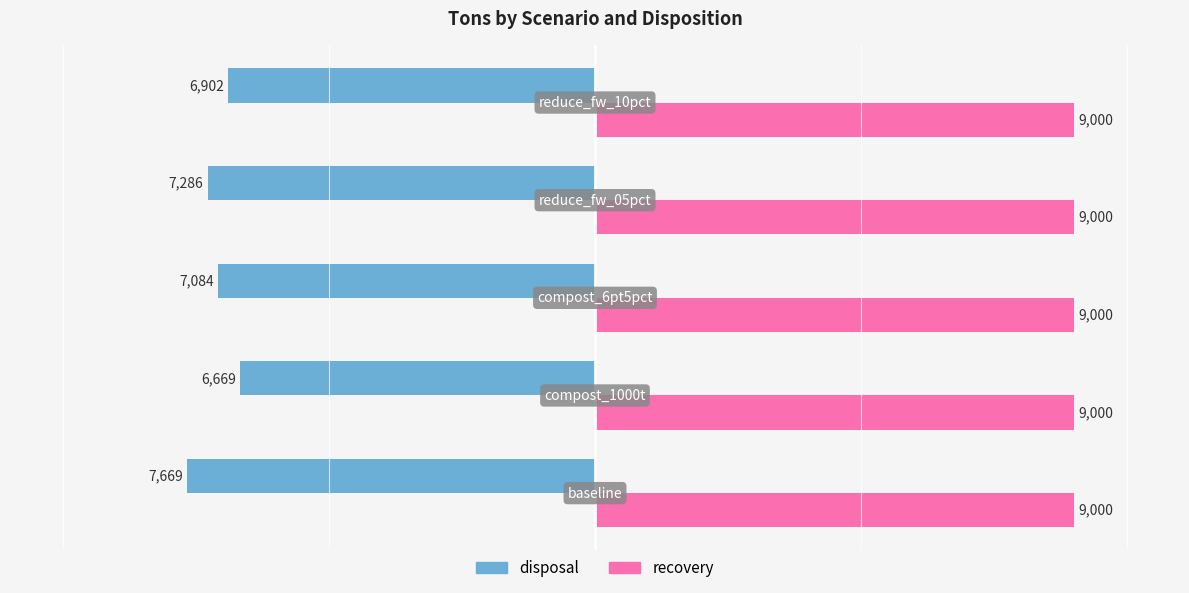

What is the average value of the recovery series?

9000.0